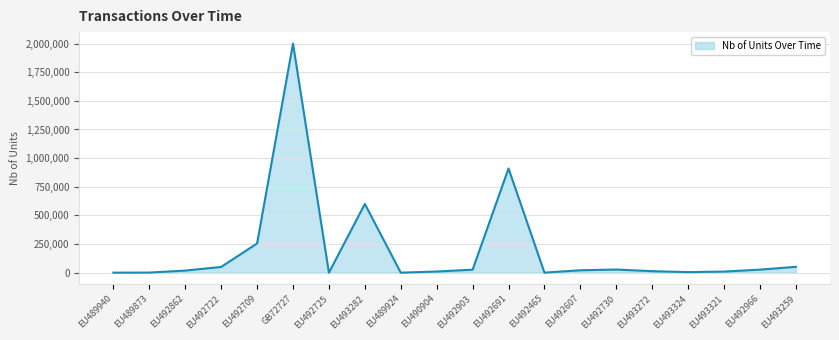

What is the difference between the values at EU492691 and EU493282?

309435